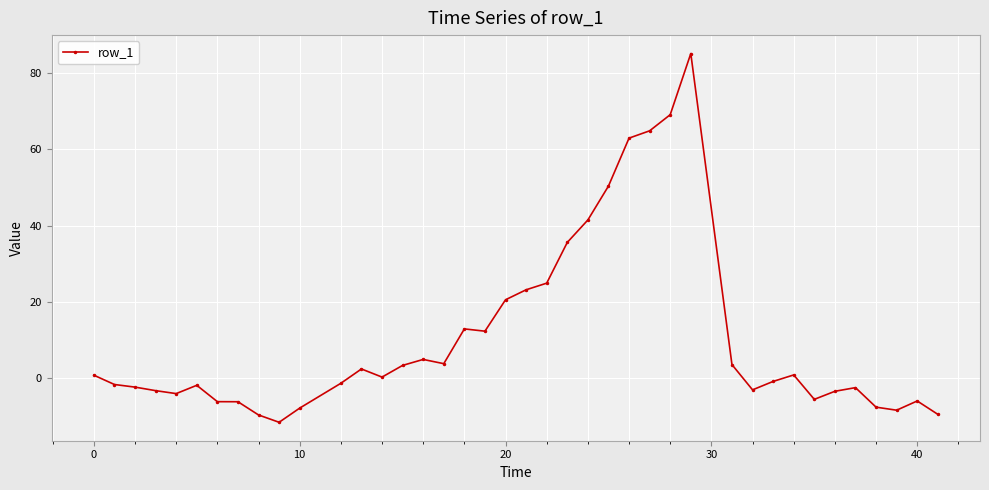

How many series are shown in this chart?

1